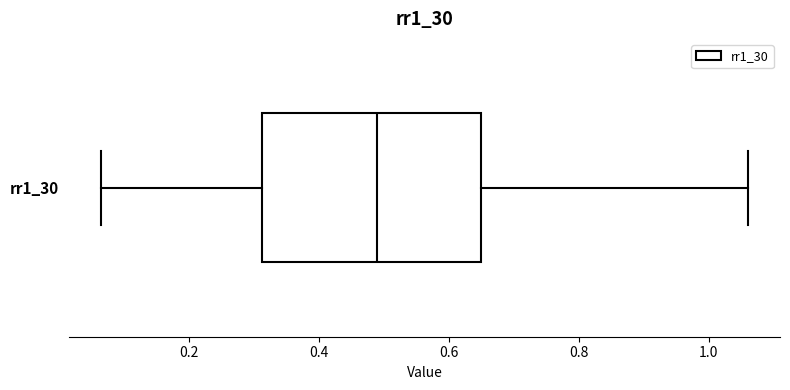

Where is the left edge of the box for rr1_30 on the x-axis? The values are not printed on the chart, so give them approximately, as read against the axis.

0.32